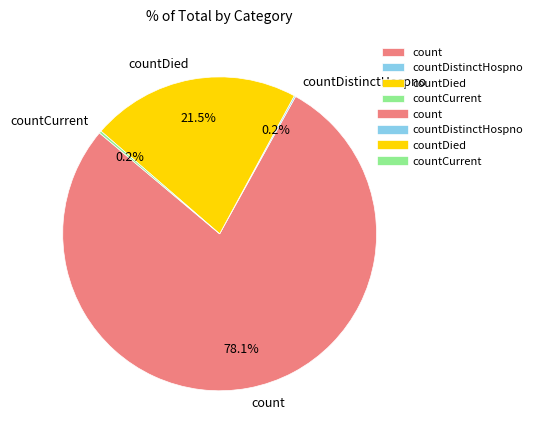

What is the largest slice in the pie chart?

count